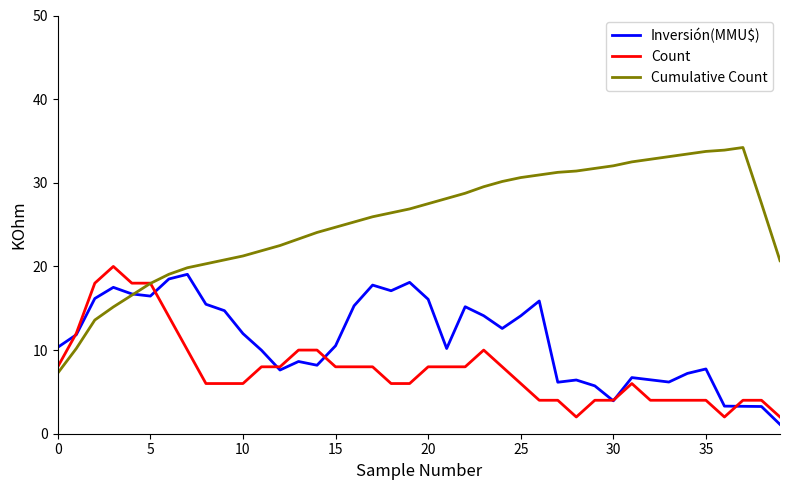

Which series has the largest range (max minus min)?

Cumulative Count